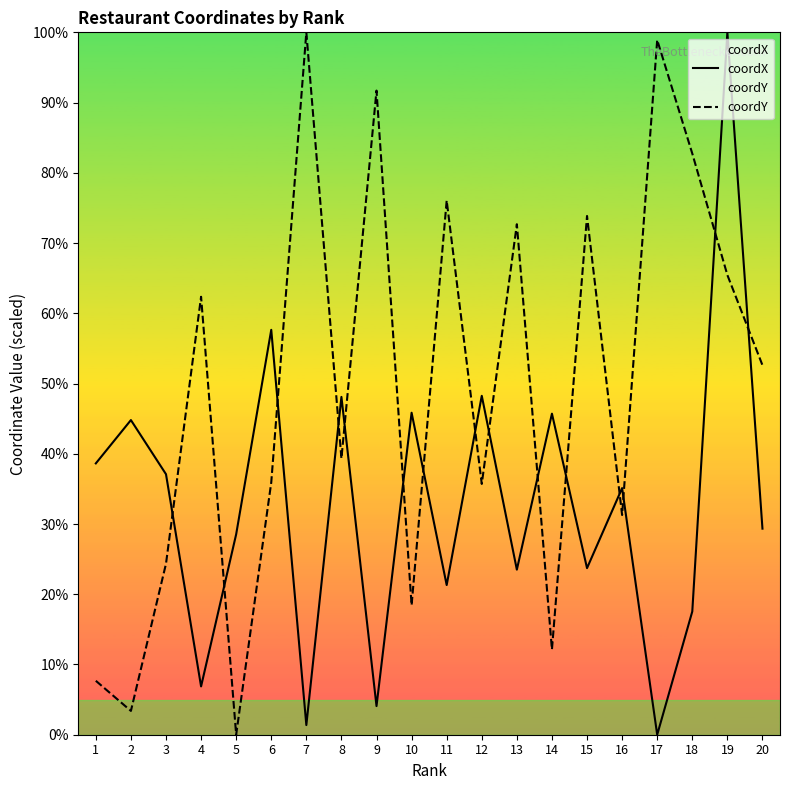

How many lines are shown in the chart?

2